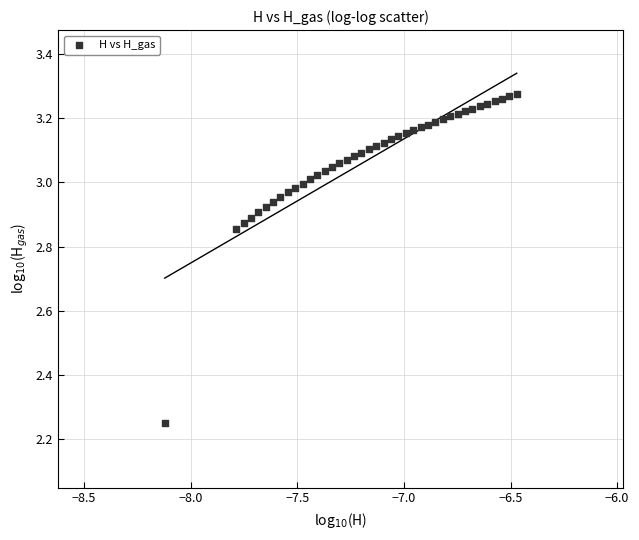

What is the range of X values (max minus min)?

1.7